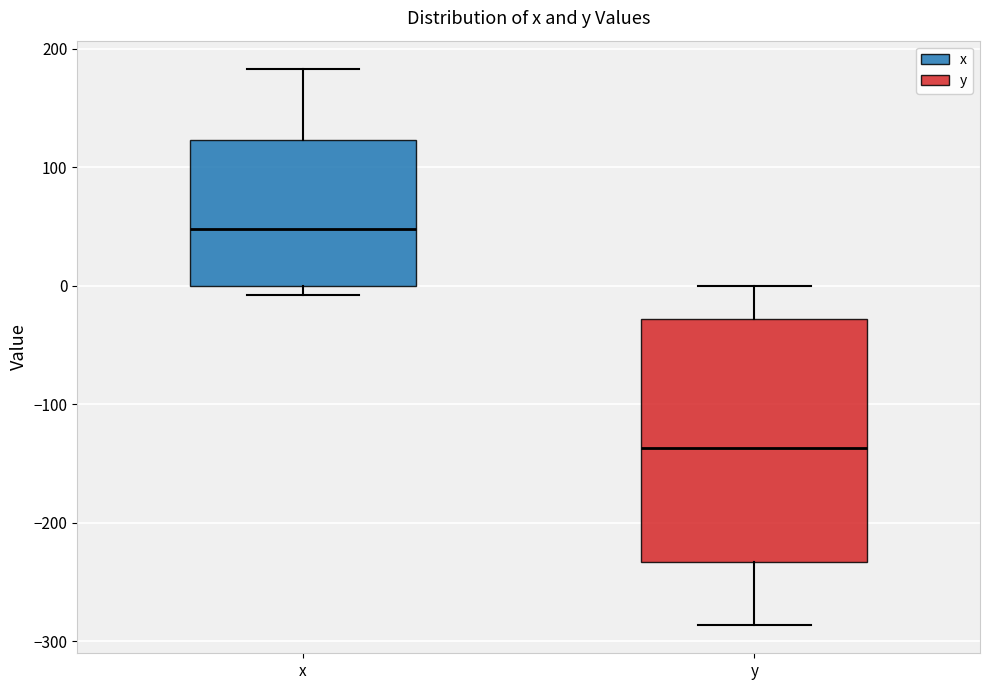

Comparing the boxes themselves (not the whiskers), which one is the tallest?

y